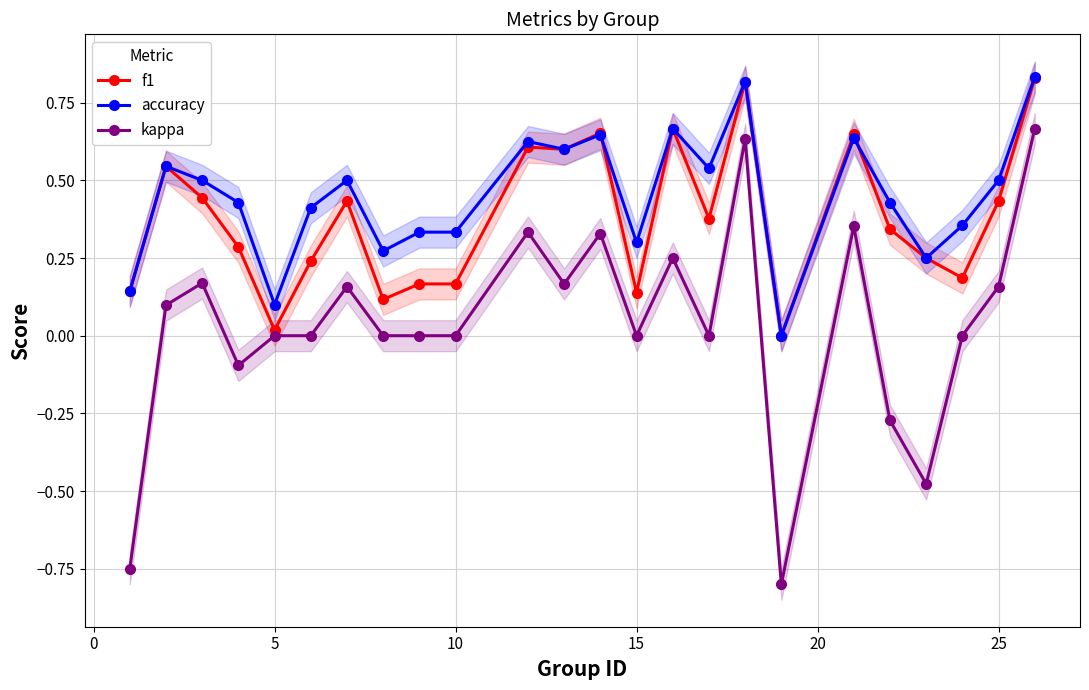

How many data points in kappa are above 0?

11